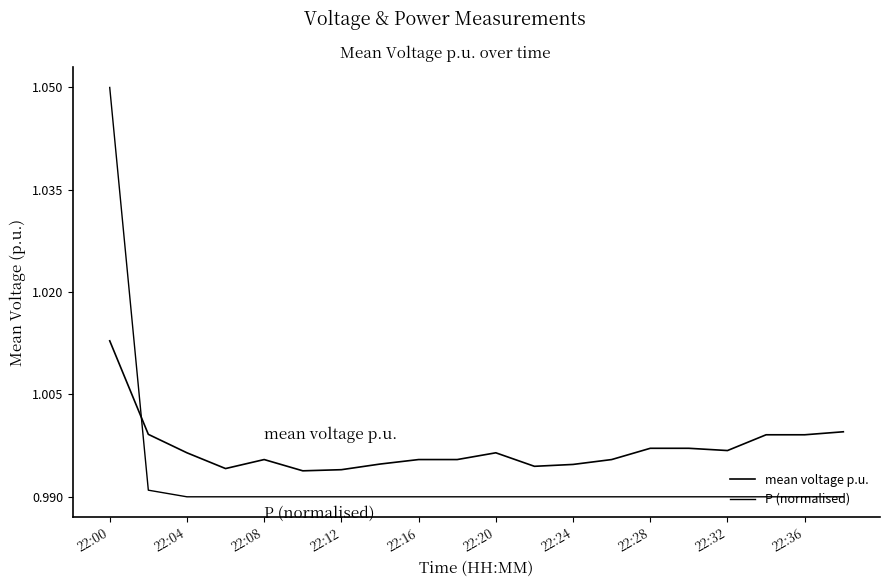

What is the value of the mean voltage p.u. point at the 19th from the left?

1.0